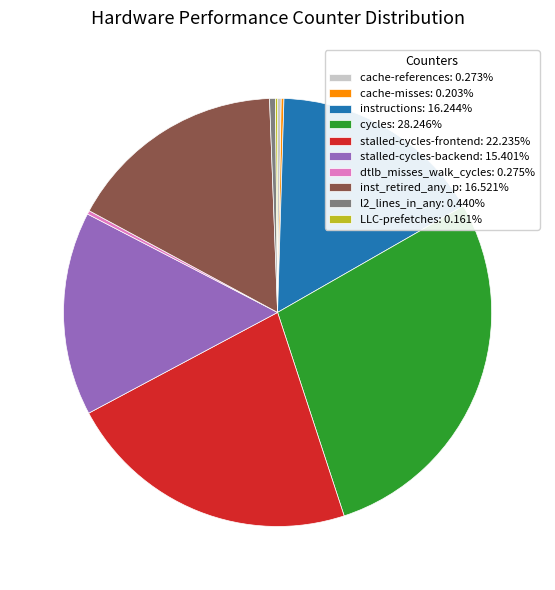

Which slice is the largest?

cycles